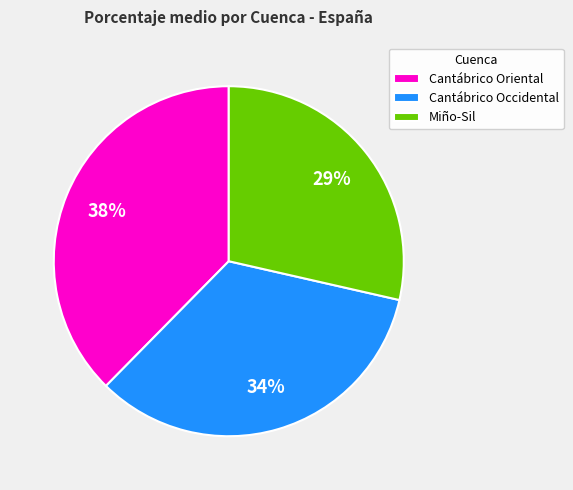

What percentage is the Miño-Sil slice, to the nearest percent?

29%